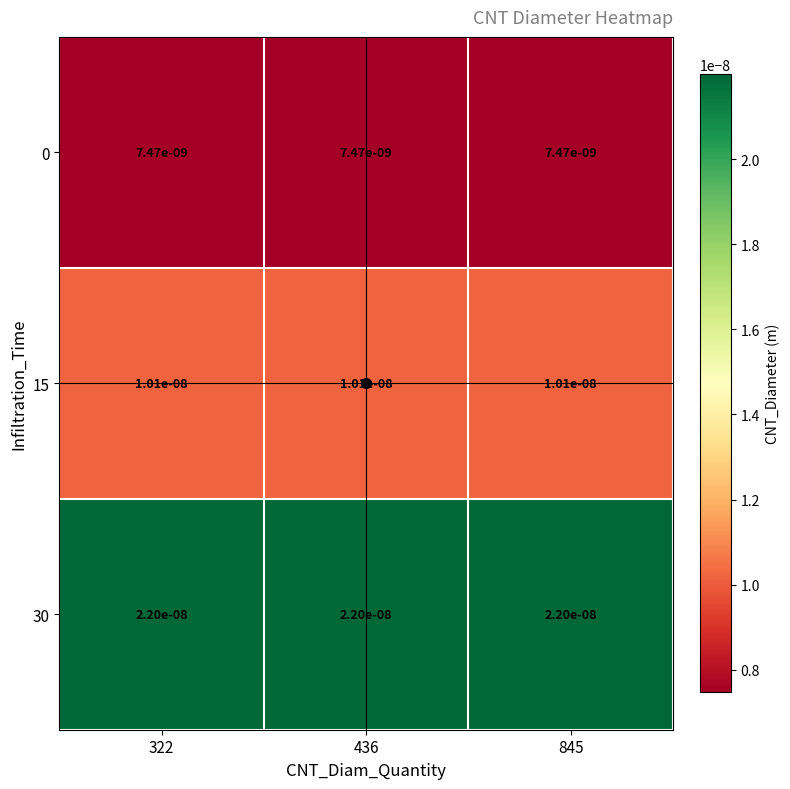

At how many categories does at least one series exceed 0?

3